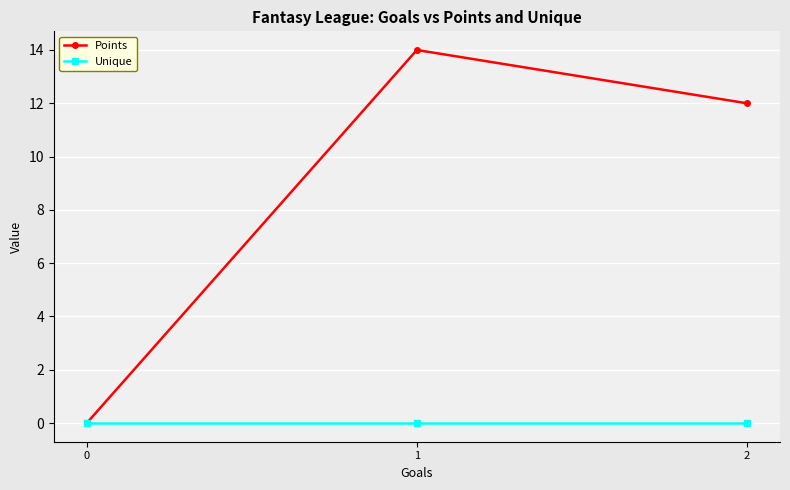

Rank the series at 2 from highest to lowest value.

Points, Unique